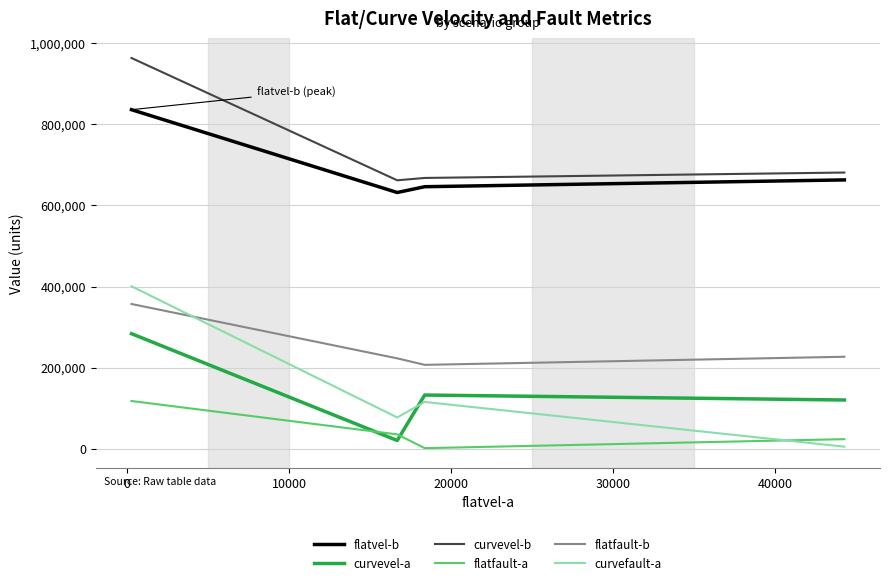

True or false: flatvel-b and curvevel-a intersect in this chart.

False